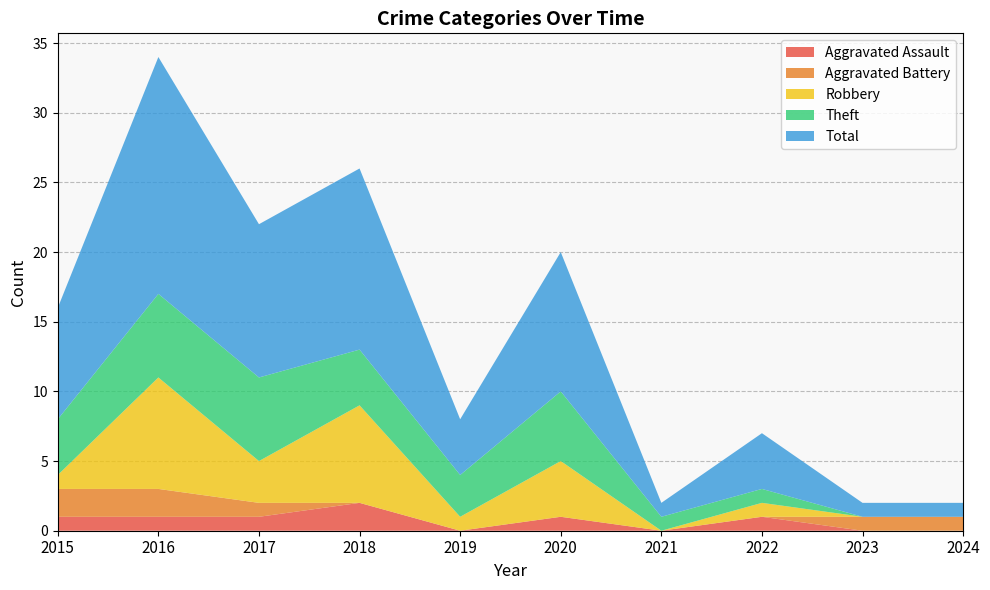

Reading left to right, what are all the values shown in this chart?

Aggravated Assault: 2015=1	2016=1	2017=1	2018=2	2019=0	2020=1	2021=0	2022=1	2023=0	2024=0
Aggravated Battery: 2015=2	2016=2	2017=1	2018=0	2019=0	2020=0	2021=0	2022=0	2023=1	2024=1
Robbery: 2015=1	2016=8	2017=3	2018=7	2019=1	2020=4	2021=0	2022=1	2023=0	2024=0
Theft: 2015=4	2016=6	2017=6	2018=4	2019=3	2020=5	2021=1	2022=1	2023=0	2024=0
Total: 2015=8	2016=17	2017=11	2018=13	2019=4	2020=10	2021=1	2022=4	2023=1	2024=1